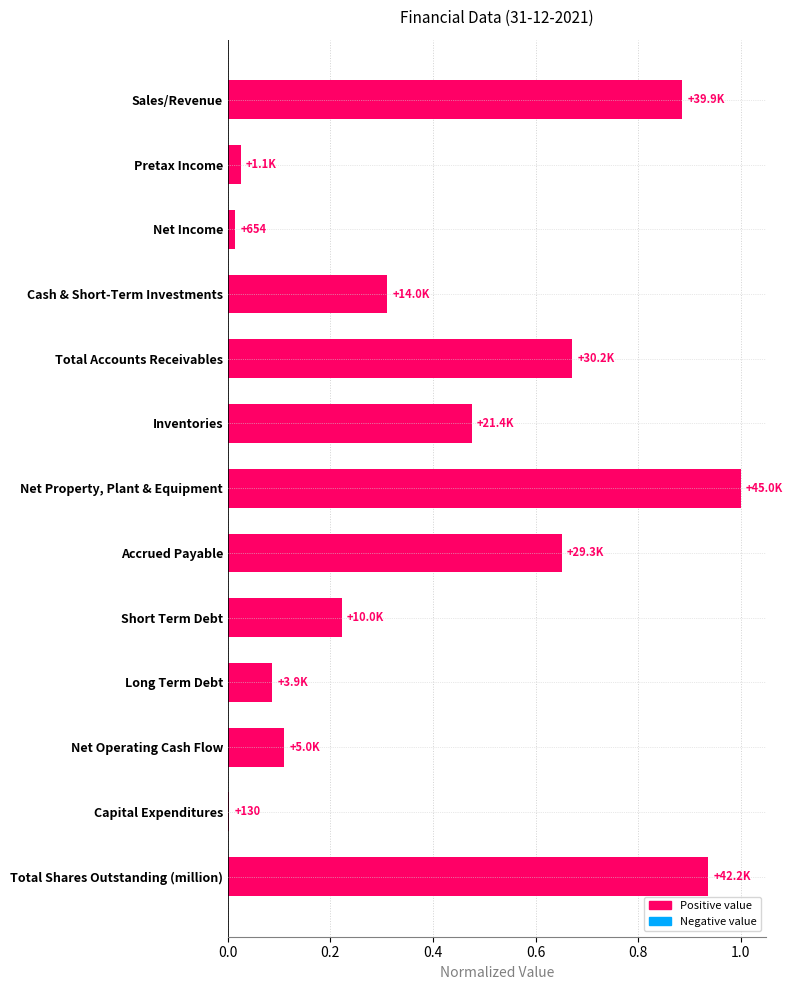

What is the change in value from Inventories to Accrued Payable?

+0.2